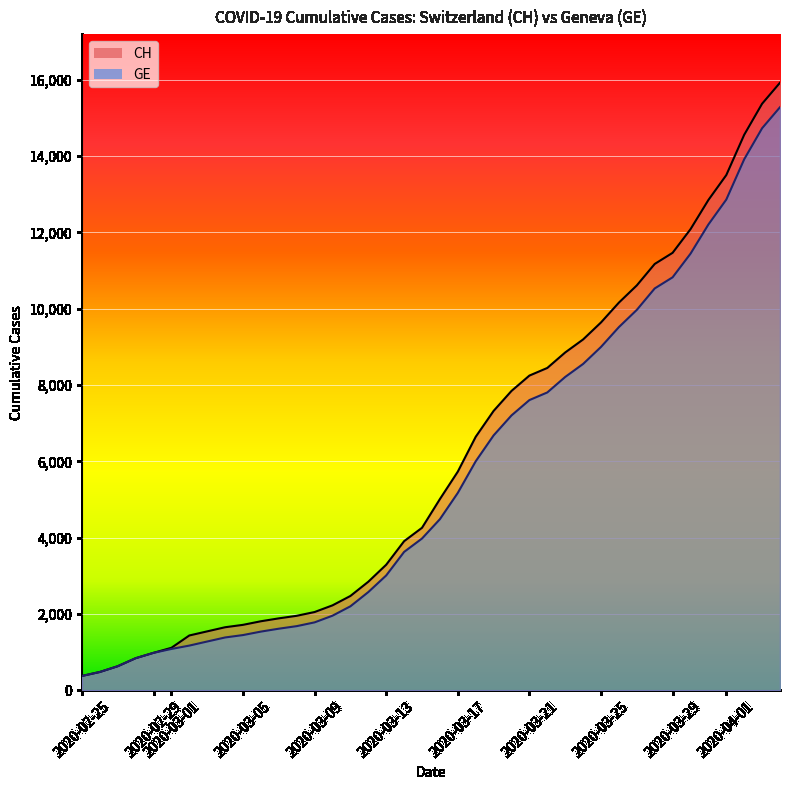

Where does the CH series first go above 5012?

2020-03-17